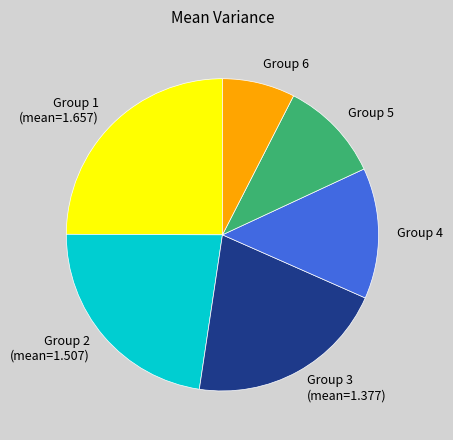

Rank the categories by value from highest to lowest.

Group 1 (mean=1.657), Group 2 (mean=1.507), Group 3 (mean=1.377), Group 4, Group 5, Group 6